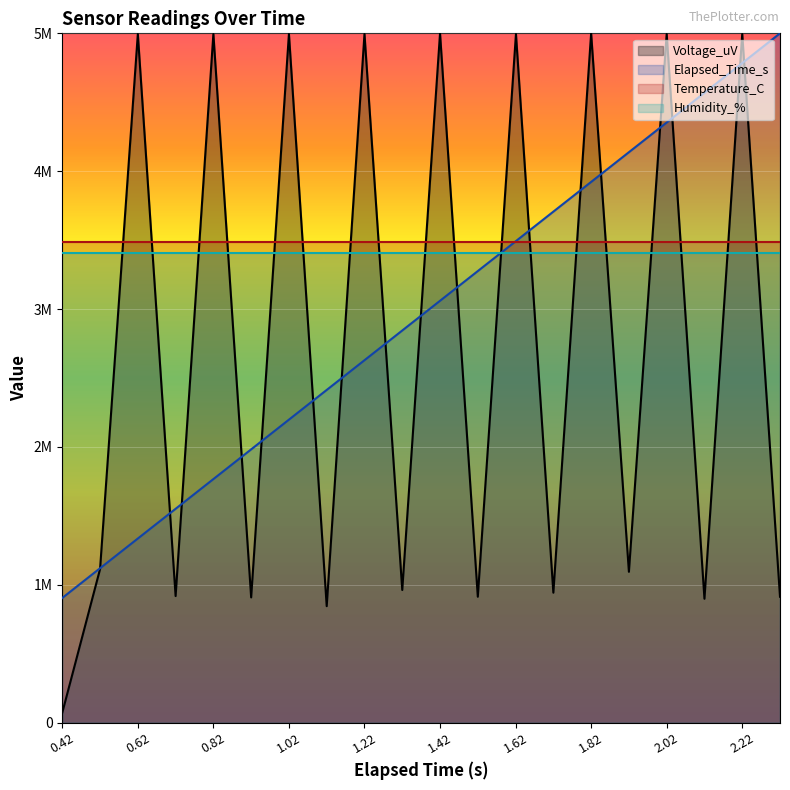

What is the difference between the Elapsed_Time_s values at 1.32 and 1.42?

215517.2